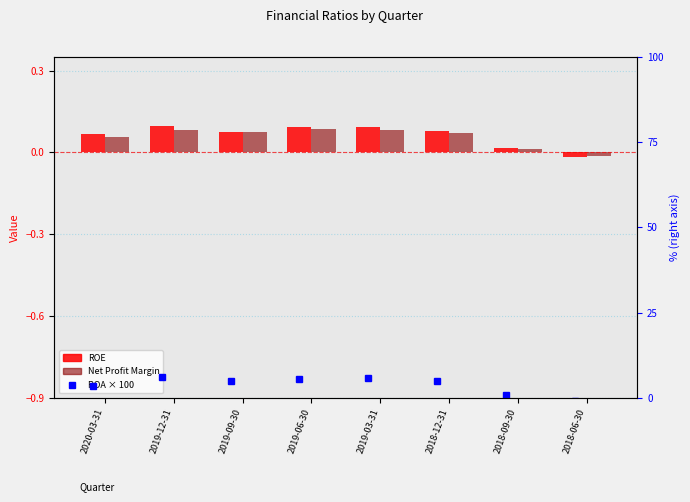

What is the greatest value displayed?

6.1